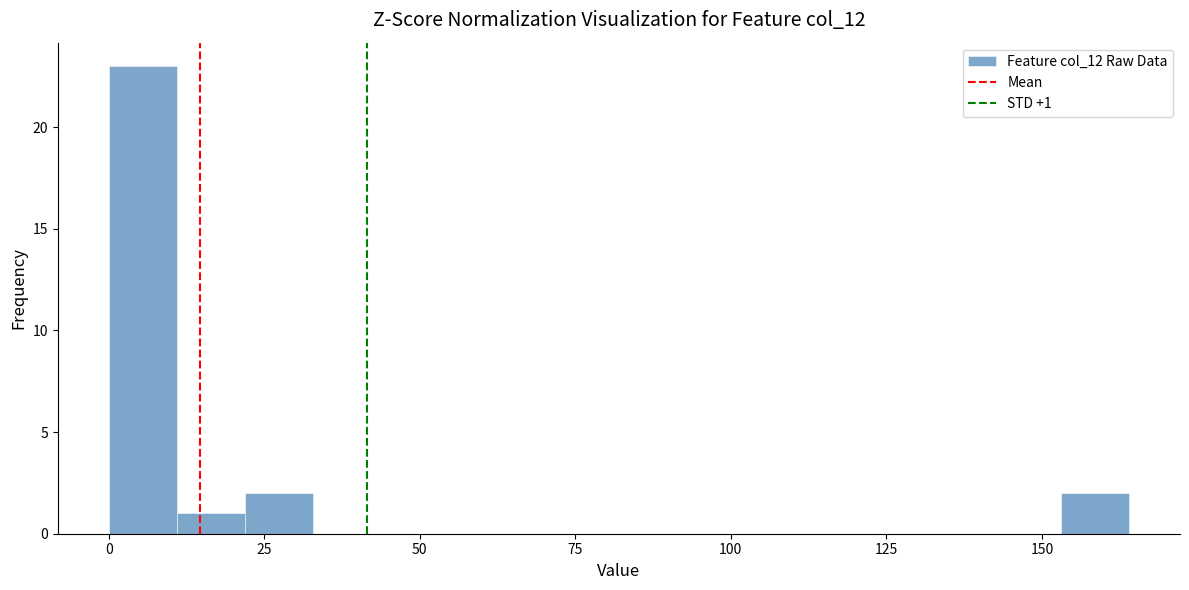

Read against the x-axis, roughly where is the centre of the tallest bar?

5